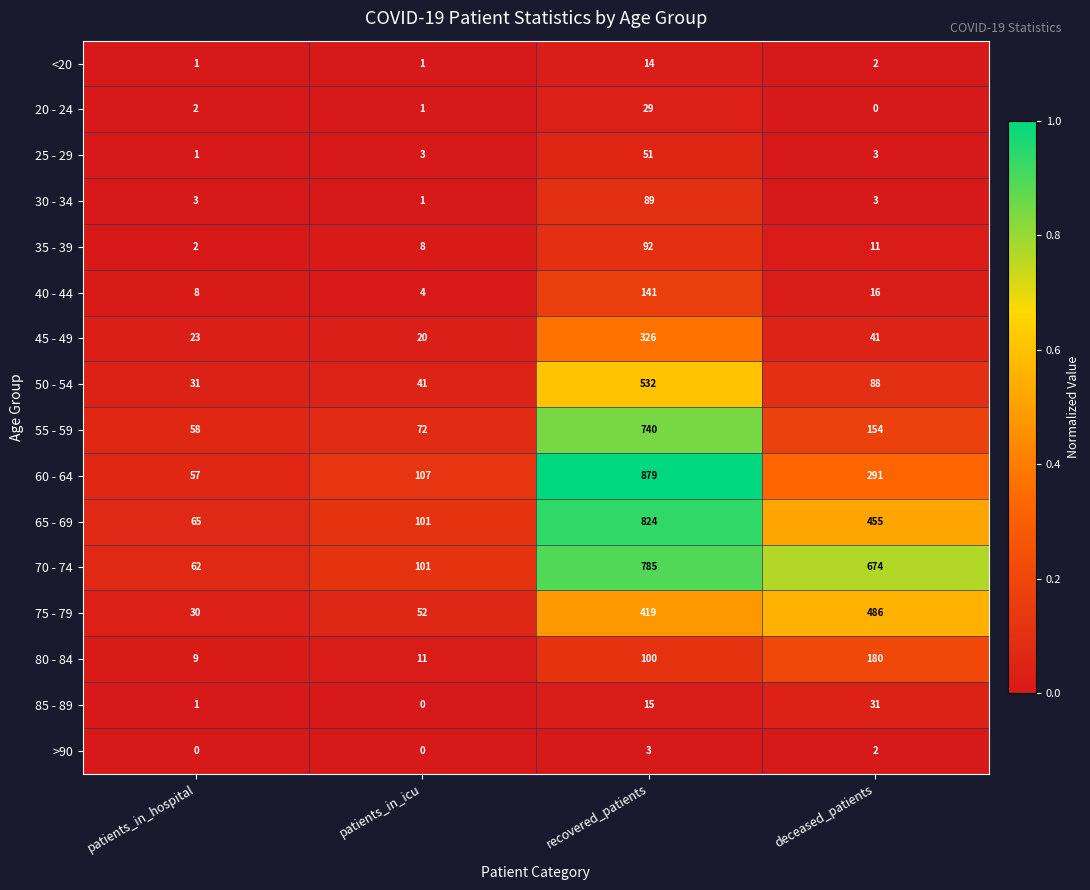

What is the sum of all 80 - 84 values?

300